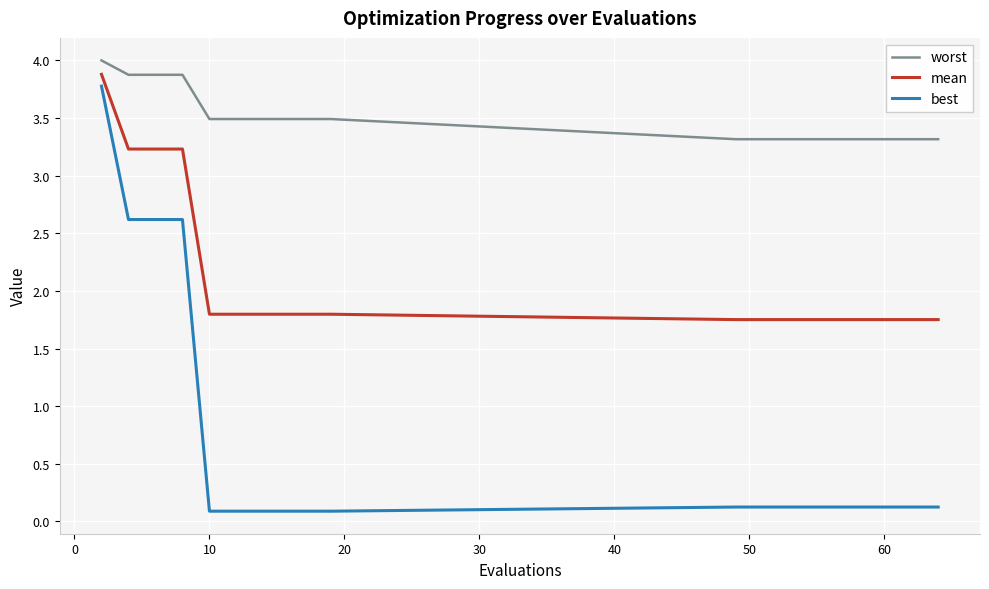

What is the maximum value for mean?

3.9